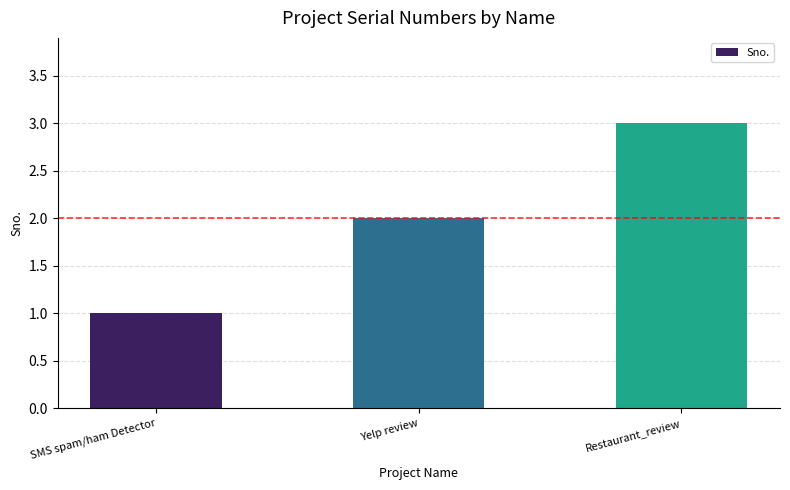

How many values are between 1 and 3?

3